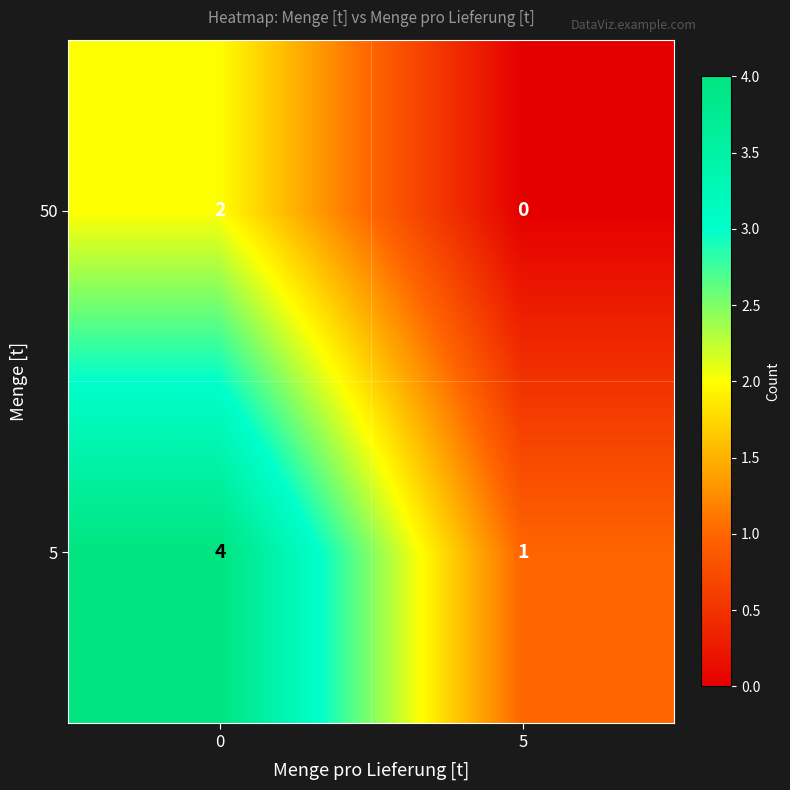

Reading left to right, transcribe all the data shown in this chart.

50: 0=2	5=0
5: 0=4	5=1